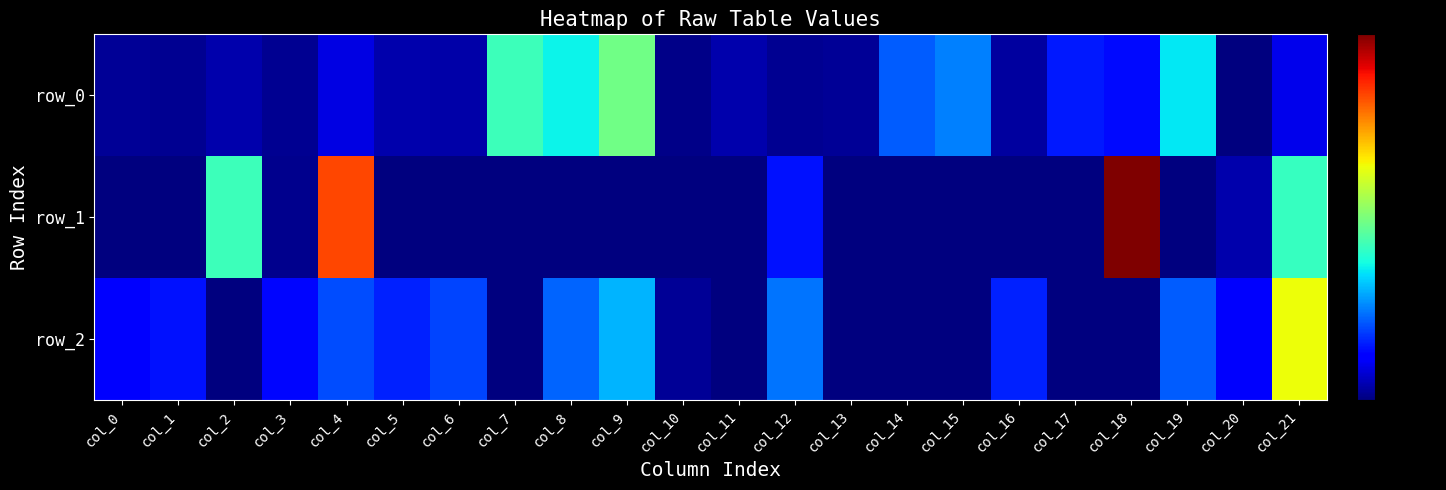

Reading right to left, extract all data points from this chart.

row_0: 0.0	0.0	0.1	0.0	0.1	0.0	0.1	0.1	0.0	0.0	0.0	0.0	0.2	0.1	0.1	0.0	0.0	0.0	0.0	0.0	0.0	0.0
row_1: 0.1	0.0	-0.0	0.3	-0.0	-0.0	-0.0	-0.0	-0.0	0.1	-0.0	-0.0	-0.0	-0.0	-0.0	-0.0	-0.0	0.3	0.0	0.1	-0.0	-0.0
row_2: 0.2	0.0	0.1	-0.0	-0.0	0.1	-0.0	-0.0	-0.0	0.1	-0.0	0.0	0.1	0.1	-0.0	0.1	0.1	0.1	0.0	-0.0	0.0	0.0